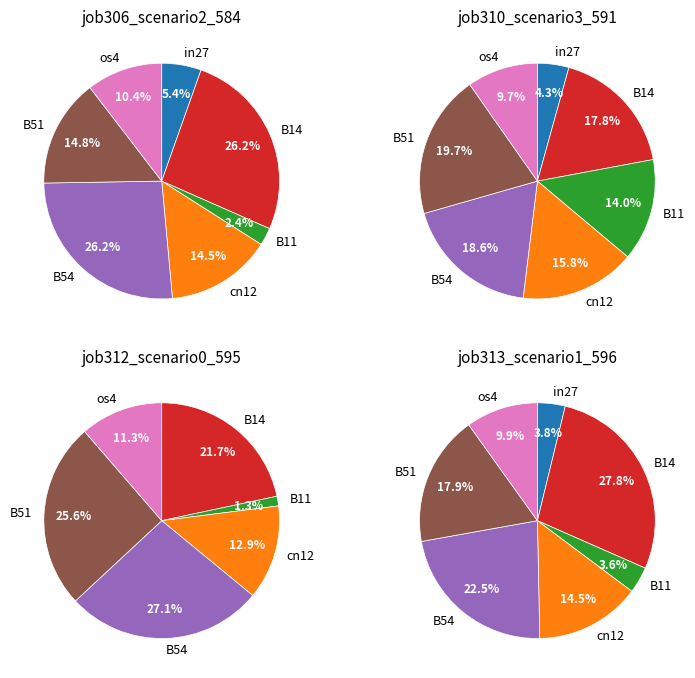

Which slice is the largest?

B14